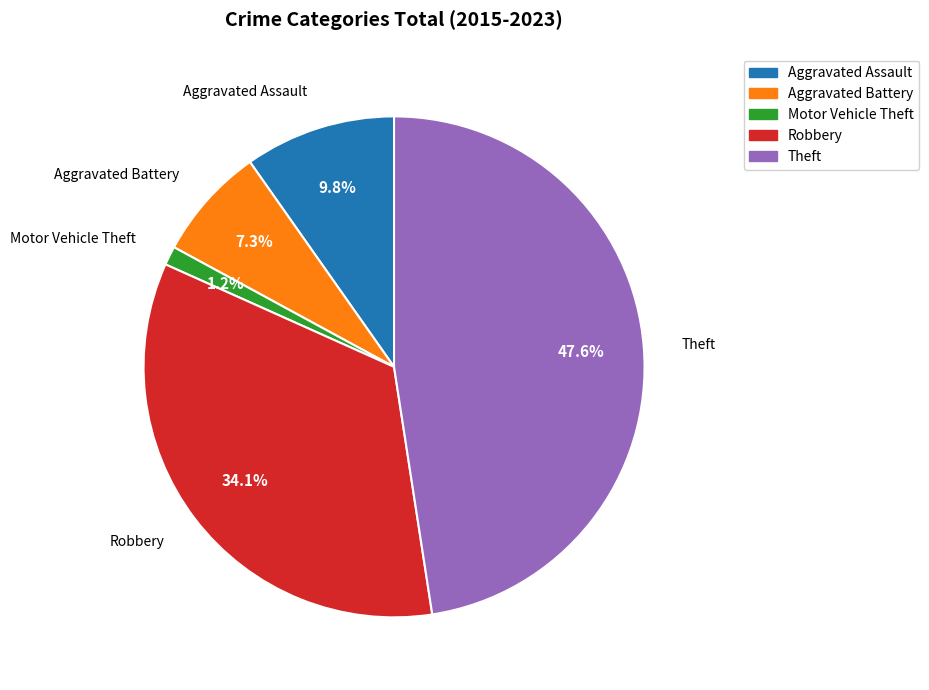

Does Robbery account for over 50% of the chart?

No